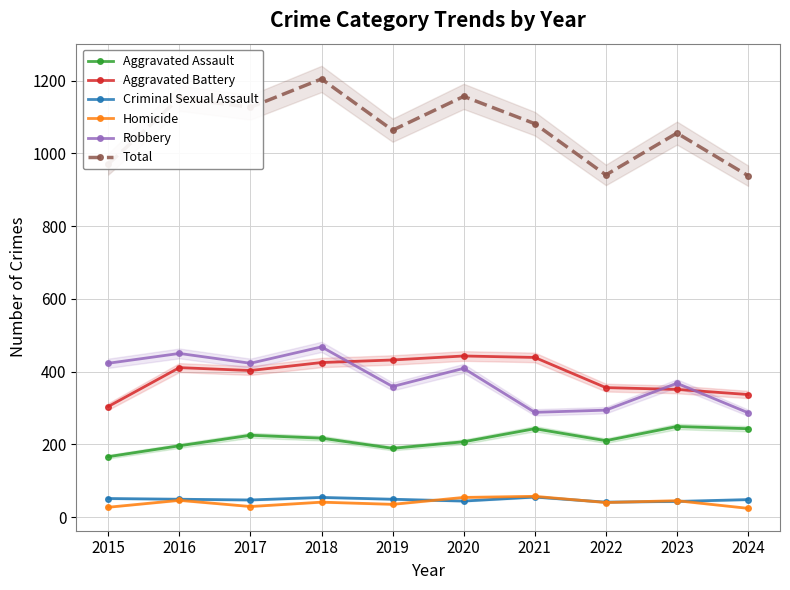

Reading left to right, what are all the values shown in this chart?

Aggravated Assault: 166	196	225	217	189	207	243	210	249	243
Aggravated Battery: 304	411	403	425	432	443	439	356	351	337
Criminal Sexual Assault: 51	49	47	54	49	44	55	41	43	48
Homicide: 27	46	29	41	35	54	57	40	45	24
Robbery: 423	450	423	468	359	409	288	294	368	287
Total: 971	1152	1127	1205	1064	1157	1082	941	1056	939